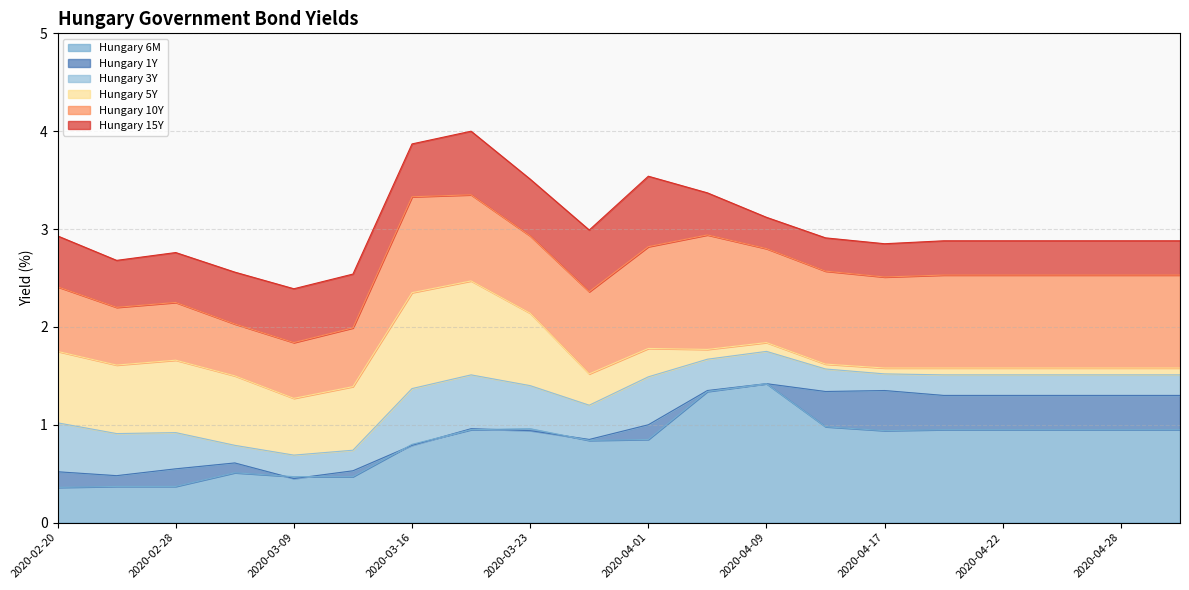

Reading left to right, list all the values displayed in this chart.

Hungary 15Y: 2.9	2.7	2.8	2.6	2.4	2.5	3.9	4.0	3.5	3.0	3.5	3.4	3.1	2.9	2.9	2.9	2.9	2.9	2.9	2.9
Hungary 10Y: 2.4	2.2	2.2	2.0	1.8	2.0	3.3	3.4	2.9	2.4	2.8	2.9	2.8	2.6	2.5	2.5	2.5	2.5	2.5	2.5
Hungary 5Y: 1.8	1.6	1.7	1.5	1.3	1.4	2.4	2.5	2.1	1.5	1.8	1.8	1.8	1.6	1.6	1.6	1.6	1.6	1.6	1.6
Hungary 3Y: 1.0	0.9	0.9	0.8	0.7	0.7	1.4	1.5	1.4	1.2	1.5	1.7	1.8	1.6	1.5	1.5	1.5	1.5	1.5	1.5
Hungary 1Y: 0.5	0.5	0.6	0.6	0.5	0.5	0.8	1.0	0.9	0.8	1.0	1.4	1.4	1.3	1.4	1.3	1.3	1.3	1.3	1.3
Hungary 6M: 0.4	0.4	0.4	0.5	0.5	0.5	0.8	0.9	1.0	0.8	0.8	1.3	1.4	1.0	0.9	0.9	0.9	0.9	0.9	0.9